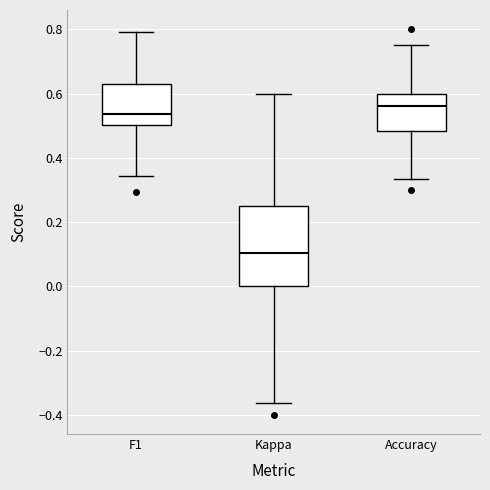

Comparing the boxes themselves (not the whiskers), which one is the tallest?

Kappa